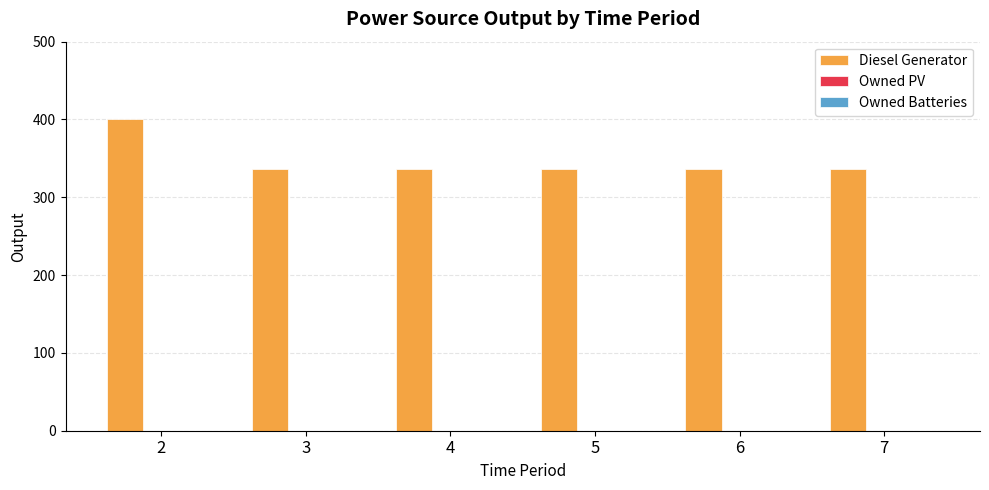

What is the value of the 6th bar from the left?

336